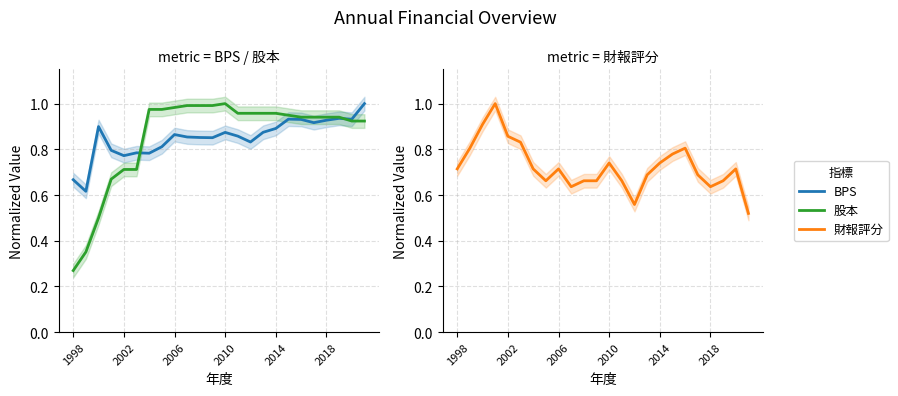

What is the total value across all series at 11?

2.5